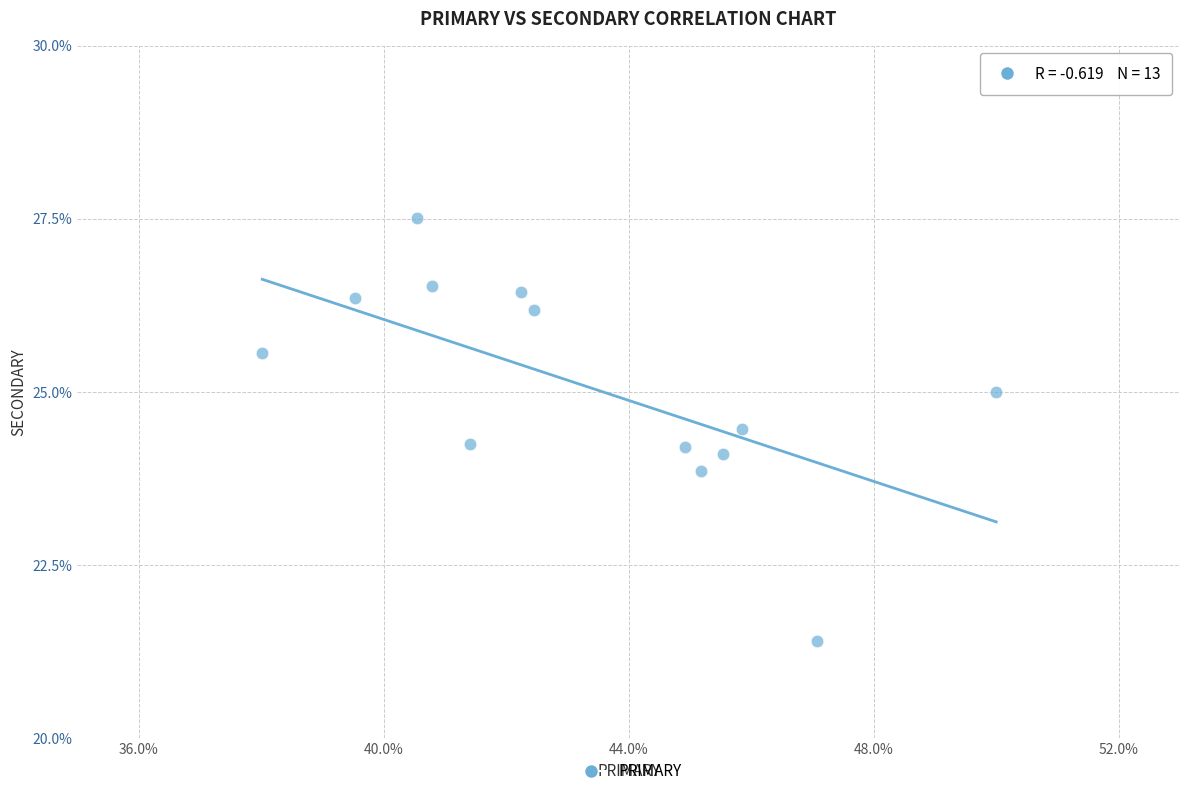

What is the range of X values (max minus min)?

12.0